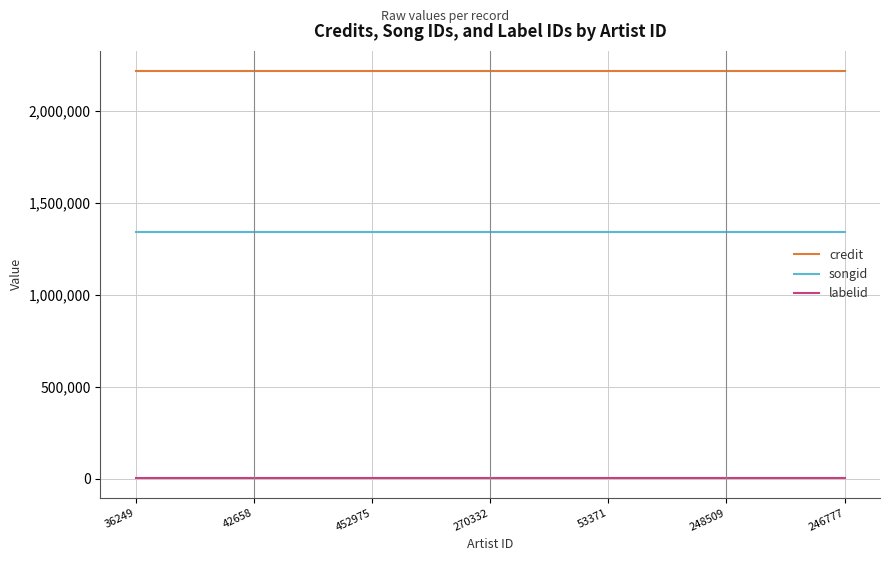

True or false: songid and credit intersect in this chart.

False